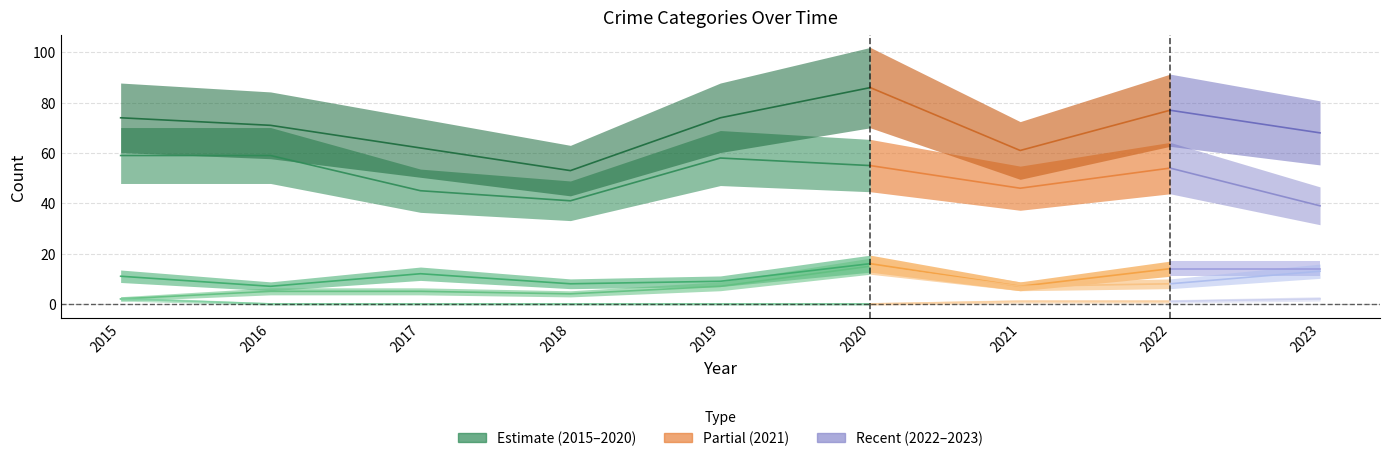

Count the number of data series in this chart.

5